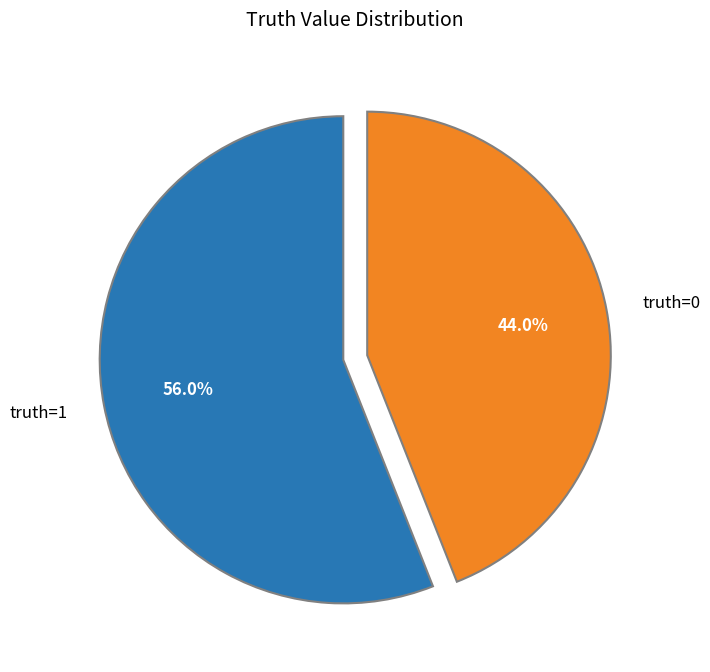

Which category accounts for the majority?

truth=1